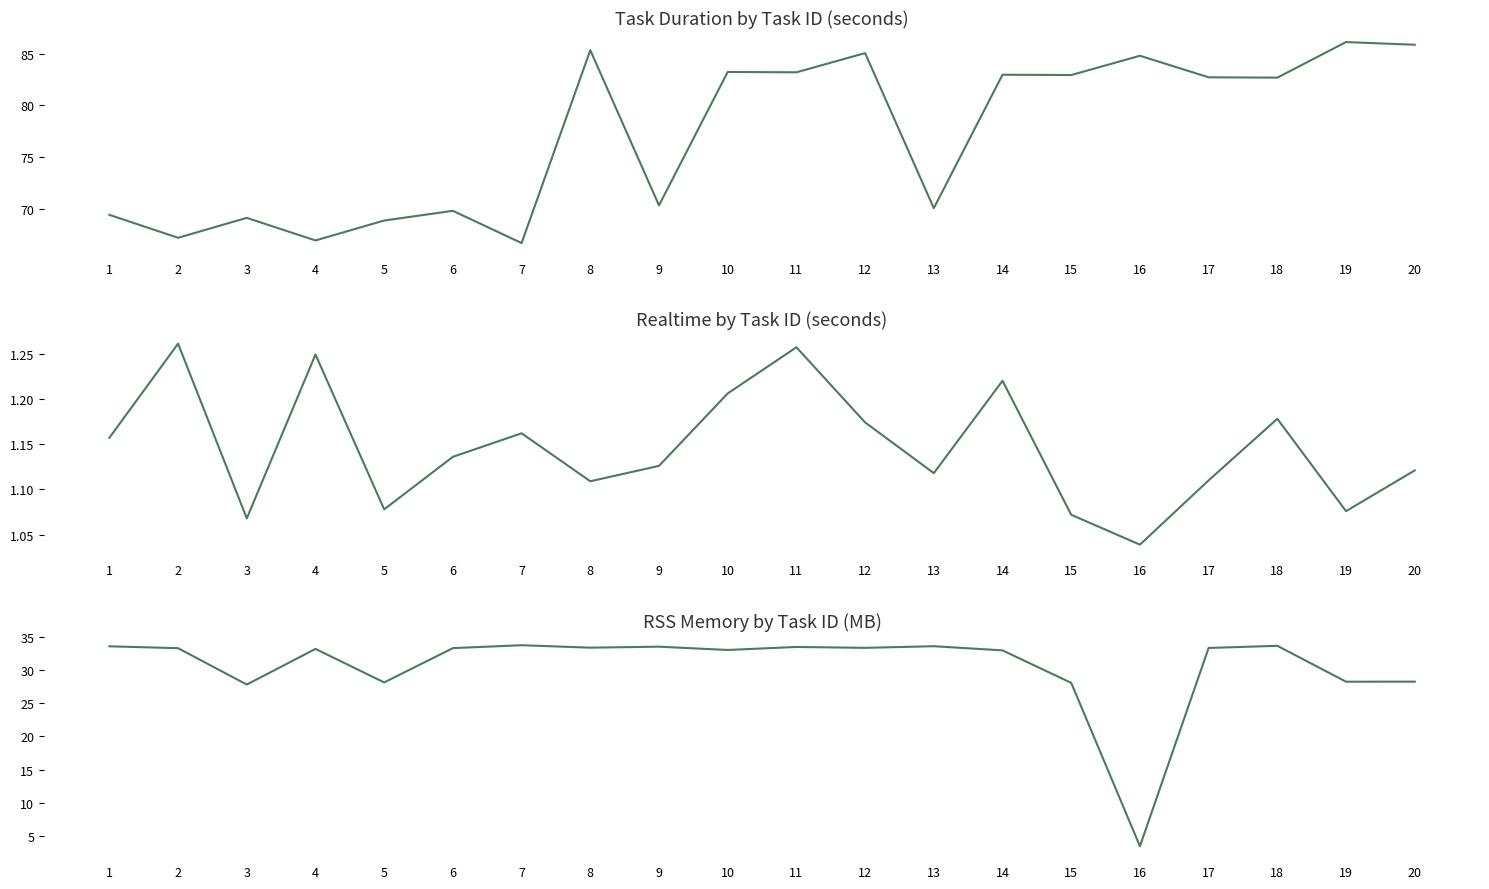

Is this an area chart (filled region under the line)?

No